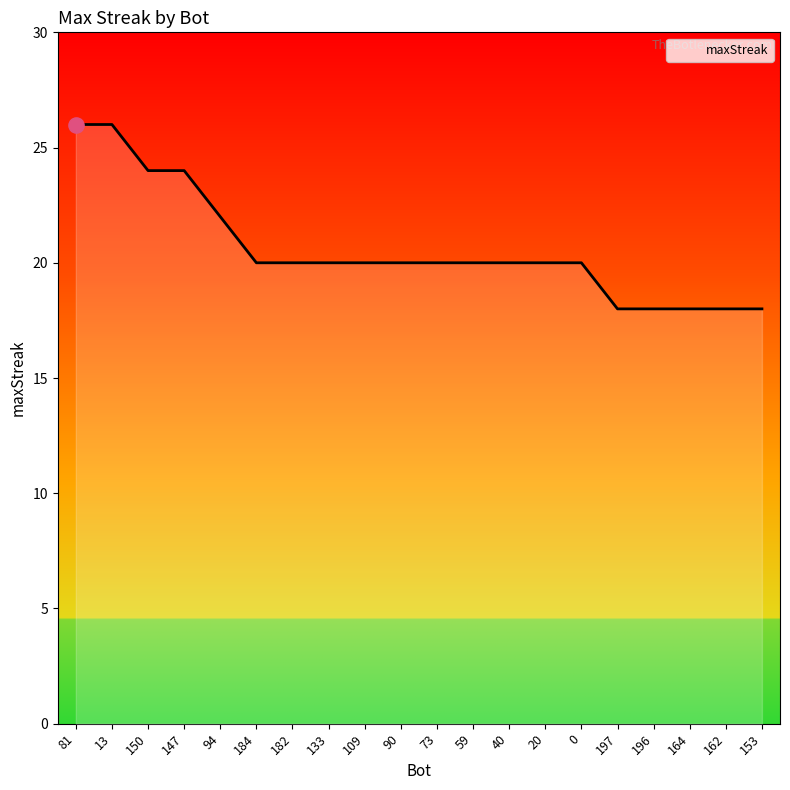

Which has a higher value, 94 or 164?

94